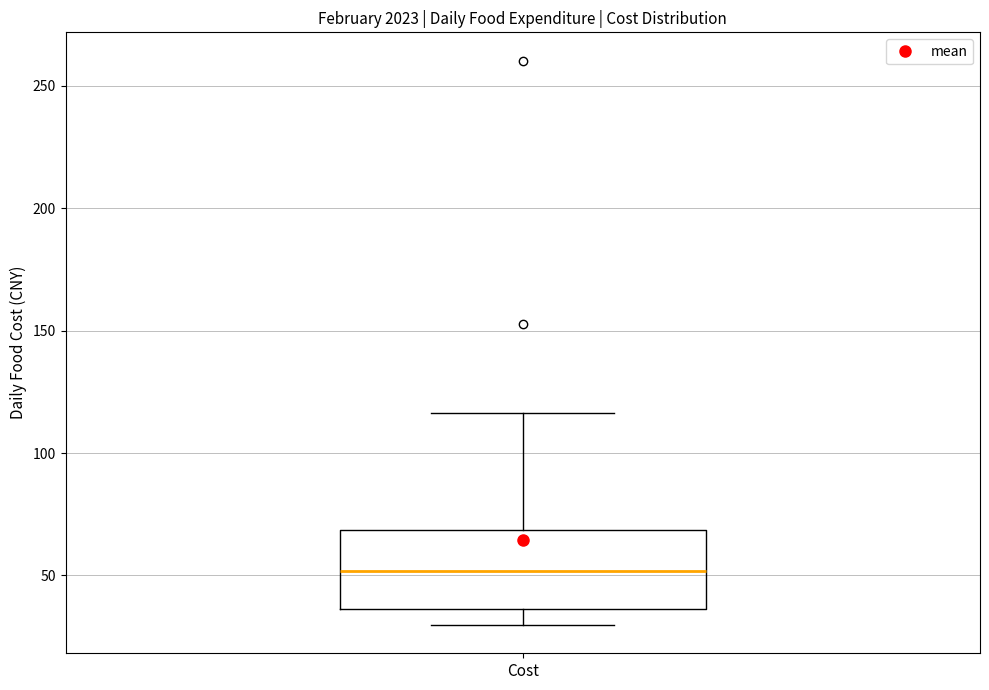

Where does the median line of the box for Cost sit on the y-axis? The values are not printed on the chart, so give them approximately, as read against the axis.

50